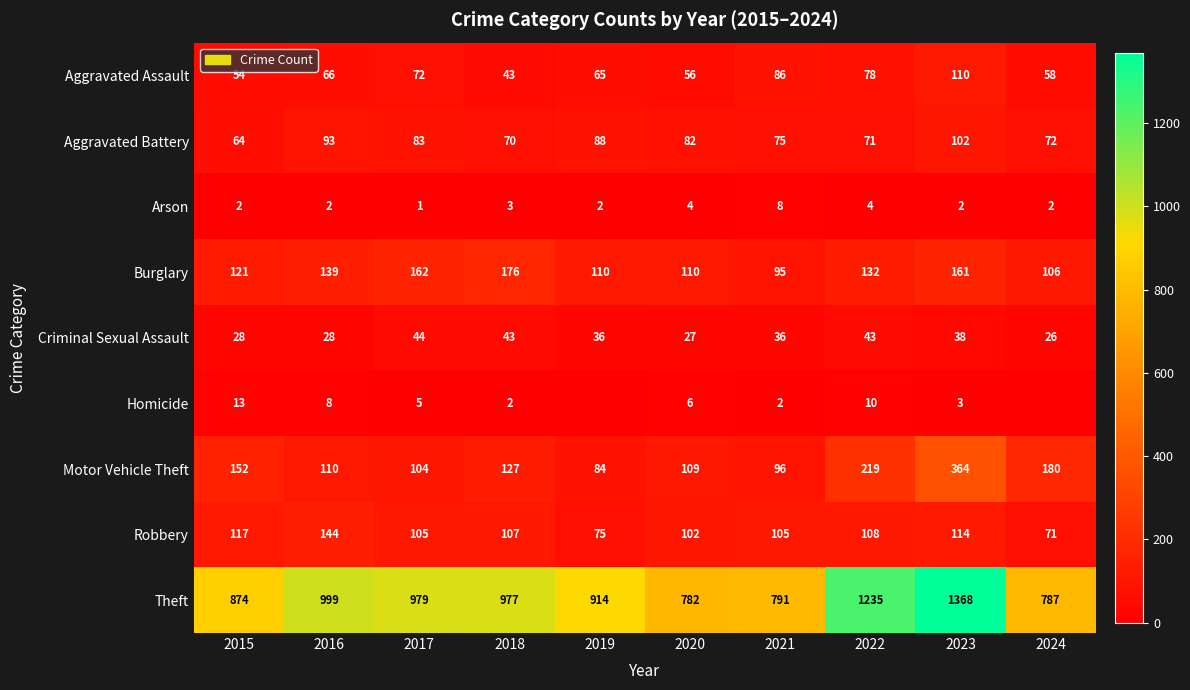

What value does the Motor Vehicle Theft series have at 2016, to the nearest 50?

100